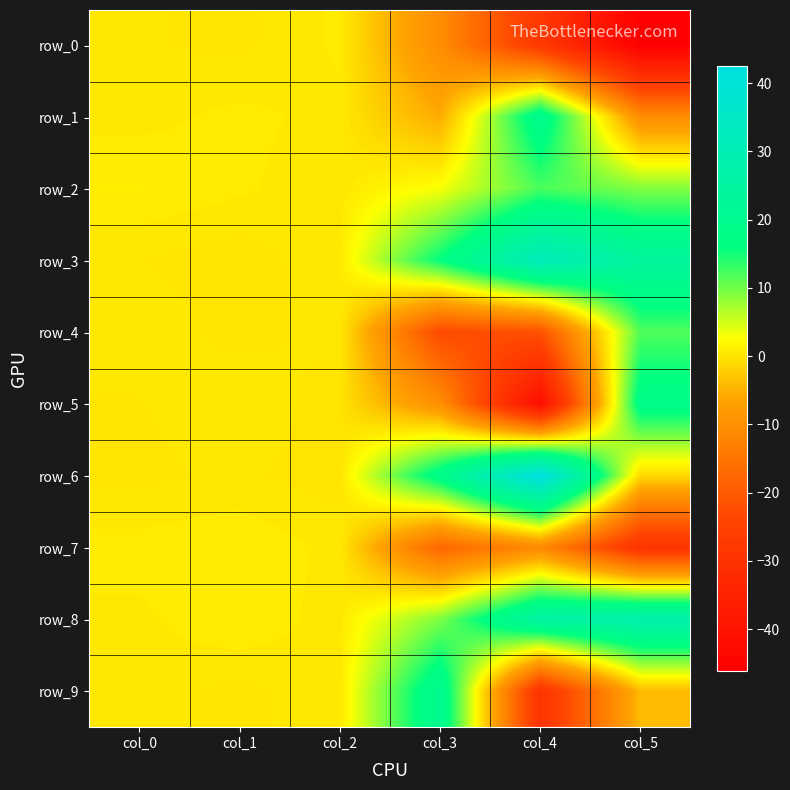

At which category is the sum across all series the highest?

col_0